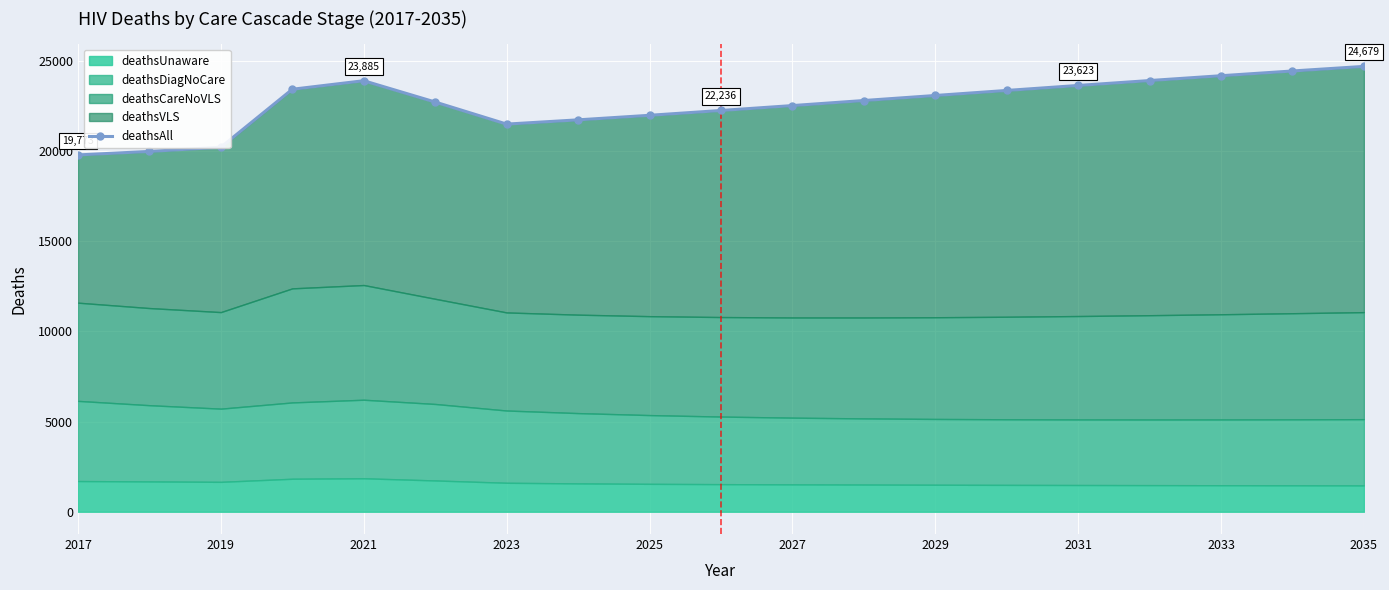

Reading right to left, what are all the values shown in this chart?

24679	24425	24162	23895	23623	23346	23067	22788	22508	22236	21969	21717	21481	22704	23885	23412	20201	19967	19773